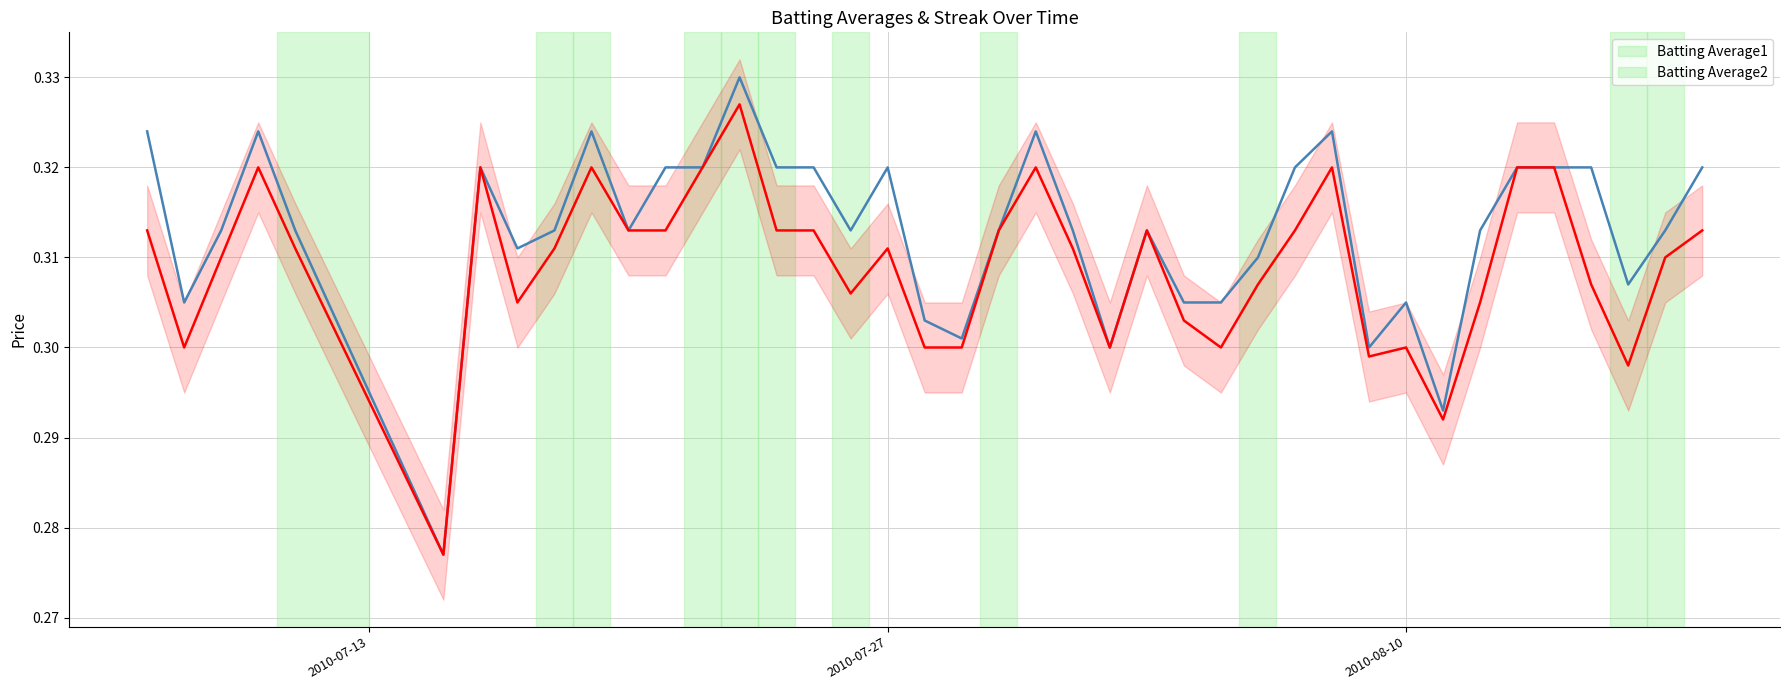

List the series in order of their peak value, highest first.

Batting Average1, Batting Average2